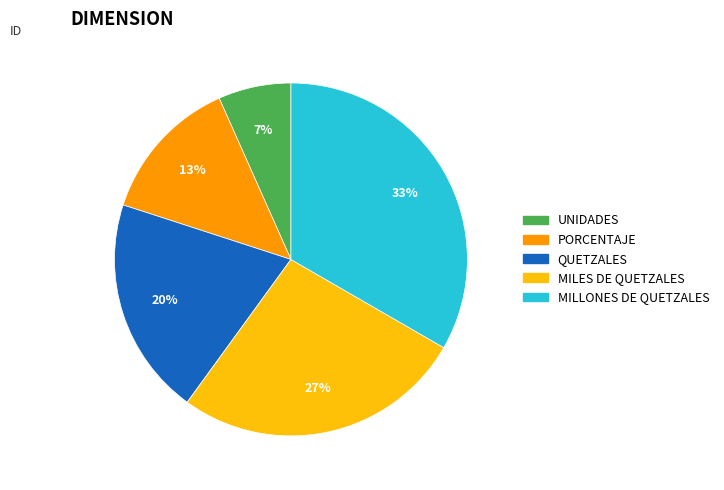

Which has a higher value, MILES DE QUETZALES or QUETZALES?

MILES DE QUETZALES